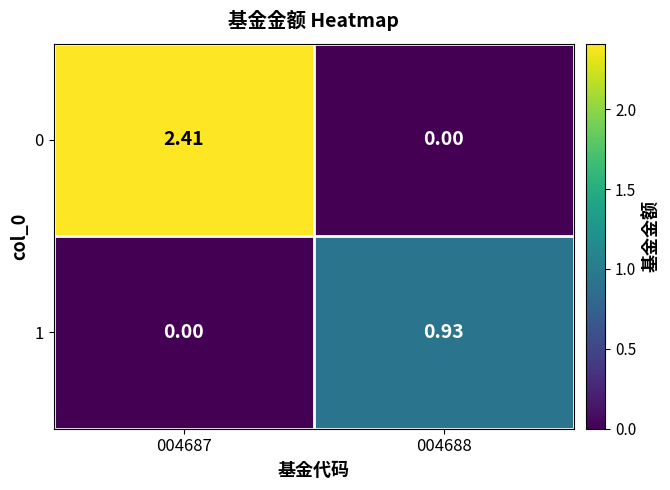

Is the value of 0 at 004688 greater than the value of 1 at 004688?

No